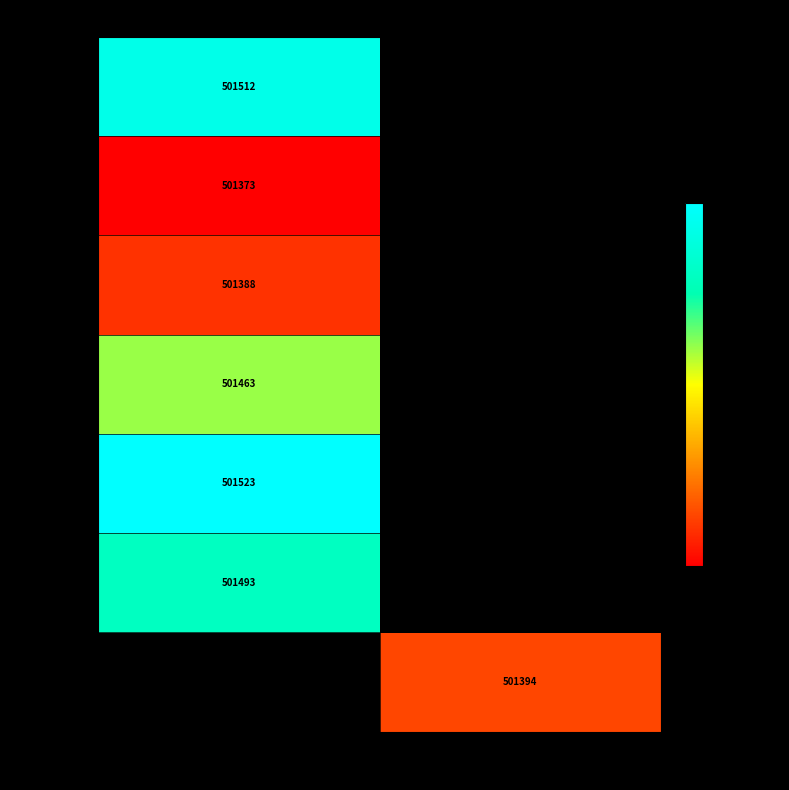

Which label corresponds to the largest value in the chart?

Spillkråka